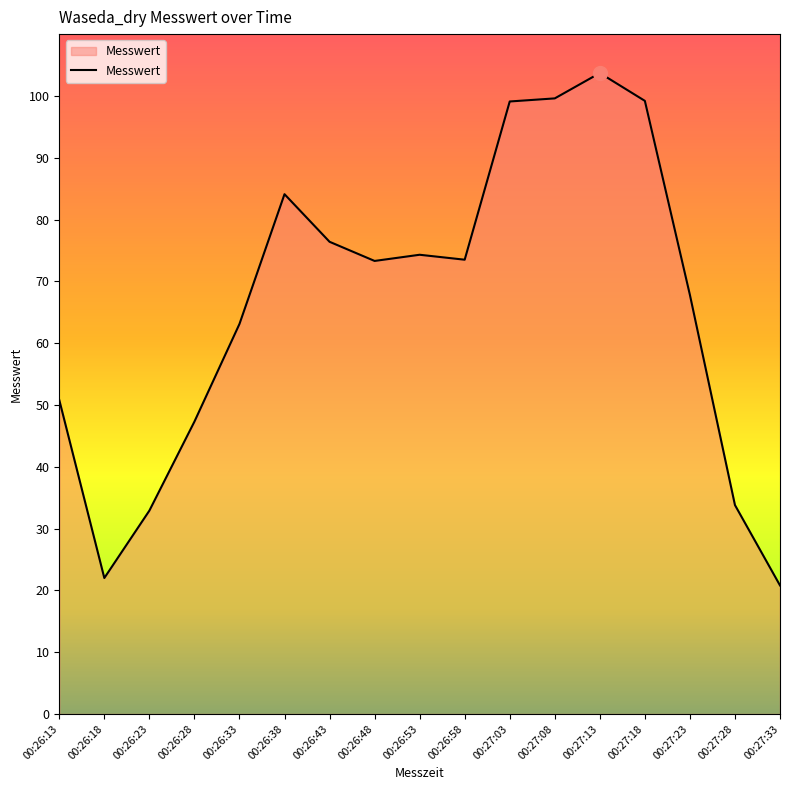

What is the difference between the values at 00:27:33 and 00:26:28?

26.5